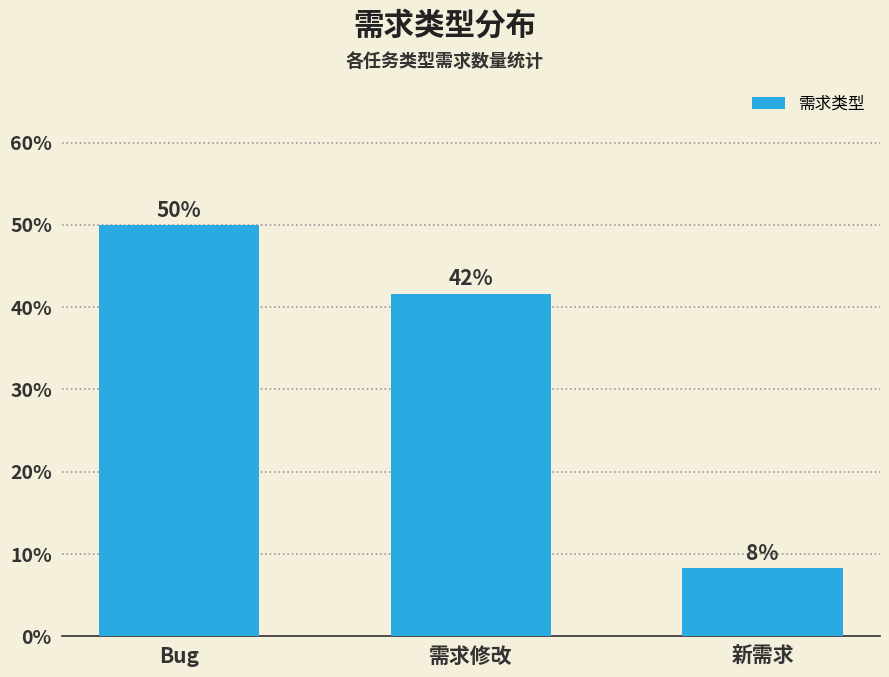

How many bars are there in total?

3